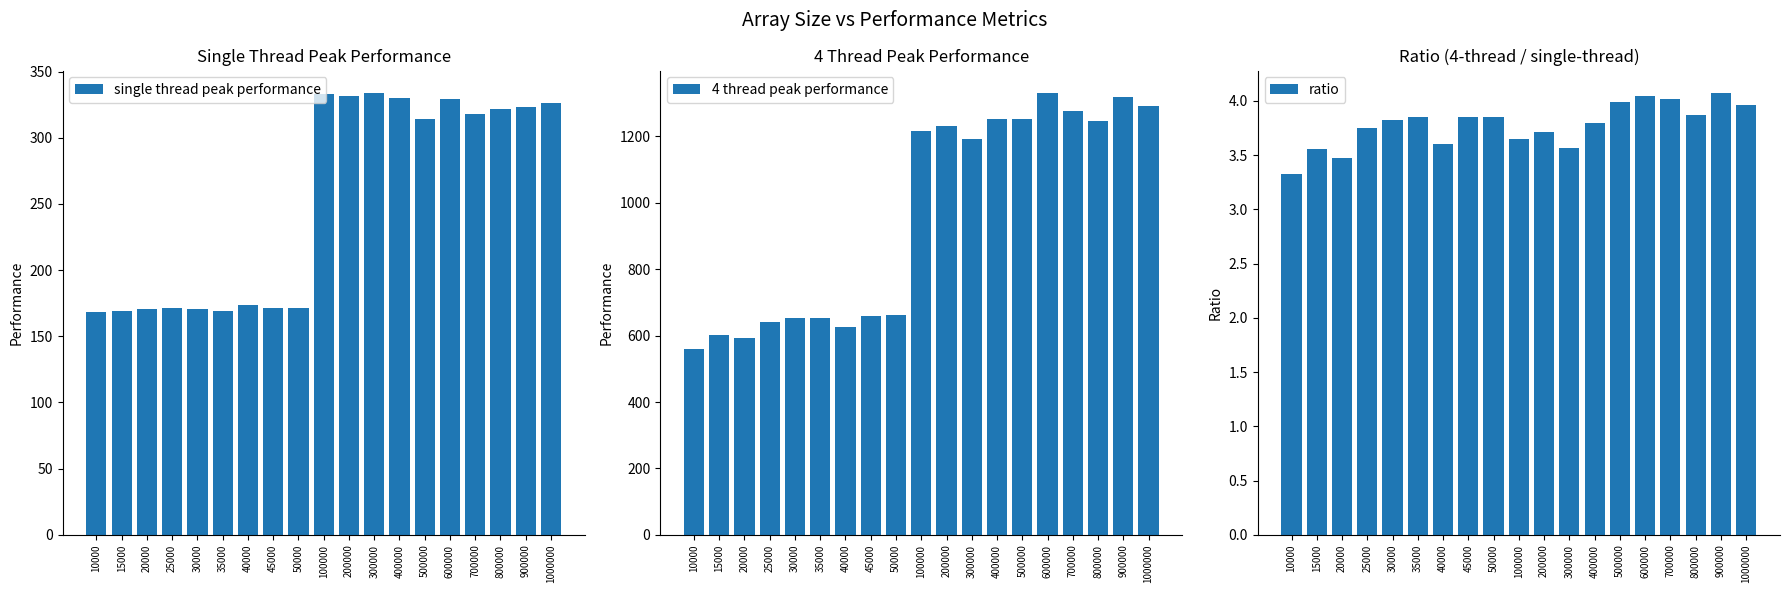

At which category does the chart reach its peak across all series?

600000